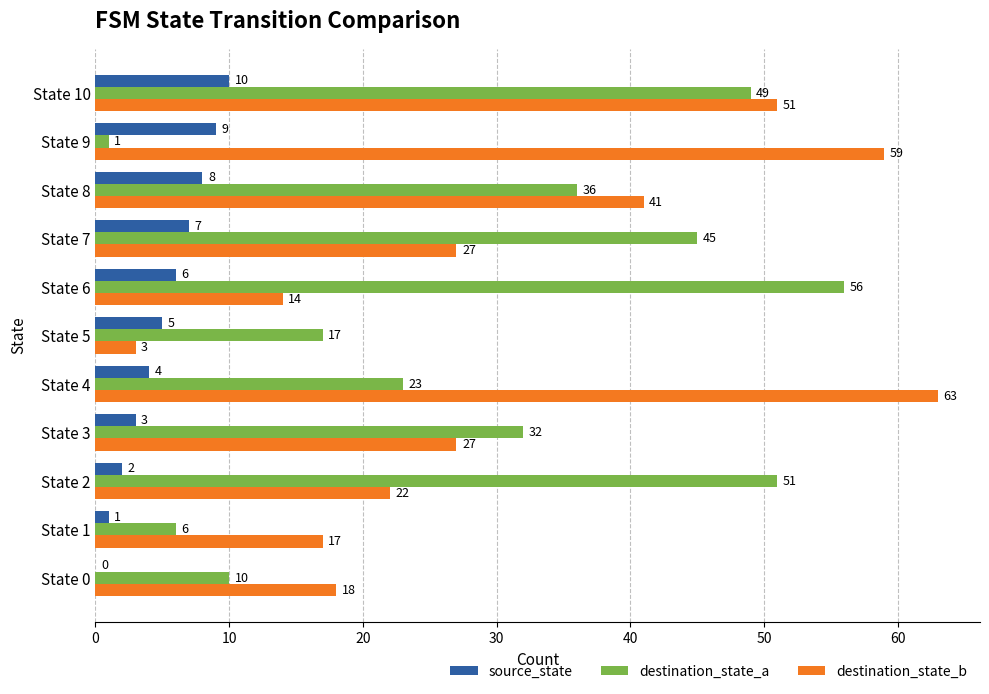

What is the highest value of the destination_state_a series?

56